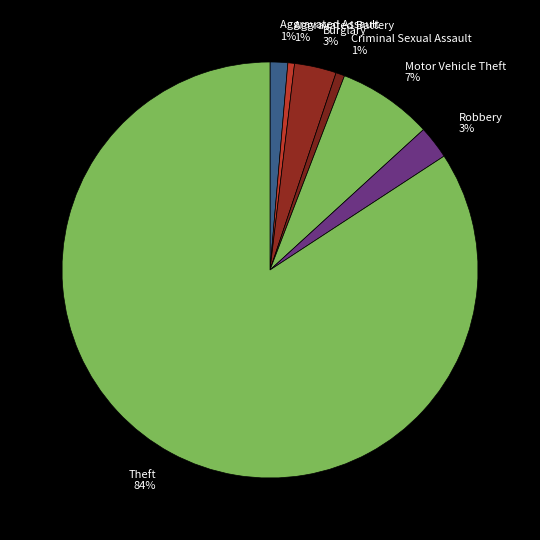

To the nearest percent, what is the combined percentage of Aggravated Assault and Criminal Sexual Assault?

2%